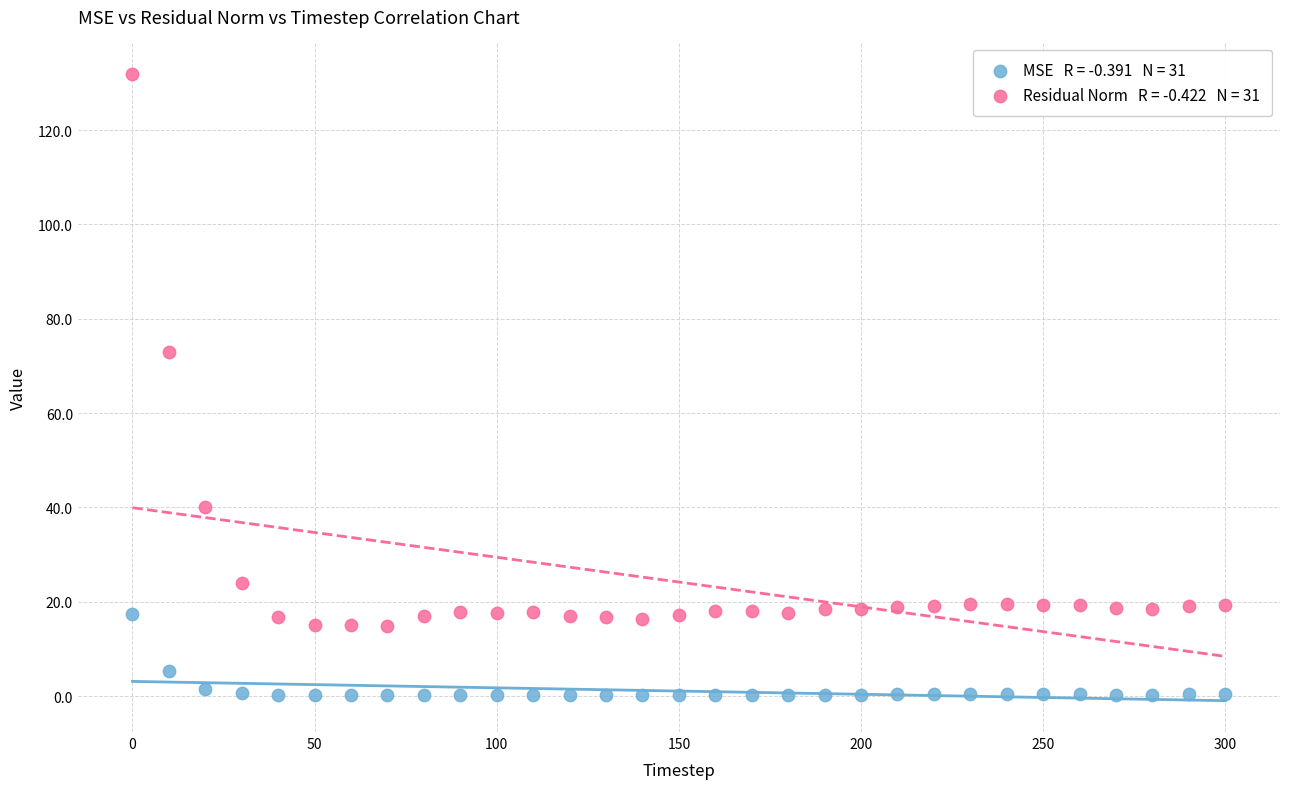

Across all data points, what is the range of Y values (max minus min)?

131.7